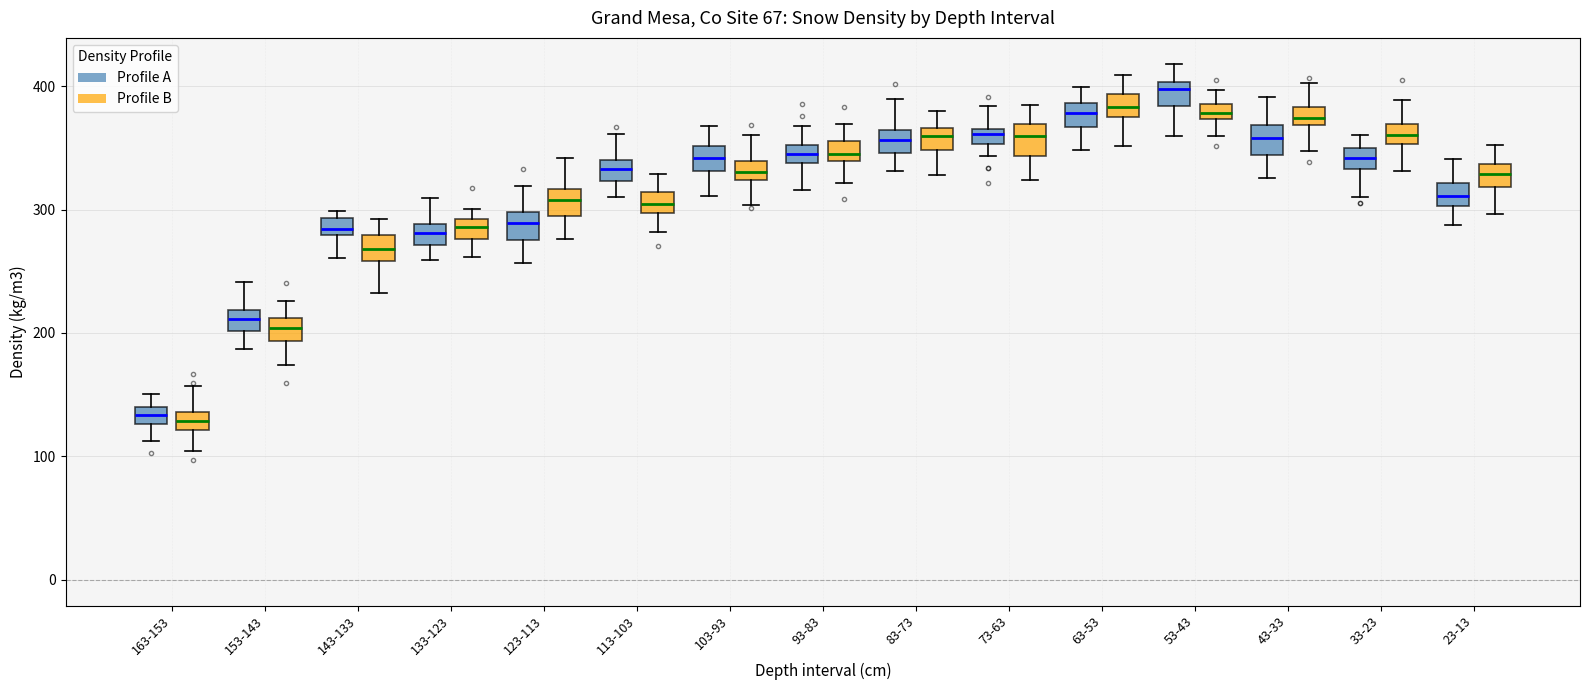

Where does the lower whisker of the box for 143-133 (Profile A) end on the y-axis? The values are not printed on the chart, so give them approximately, as read against the axis.

260